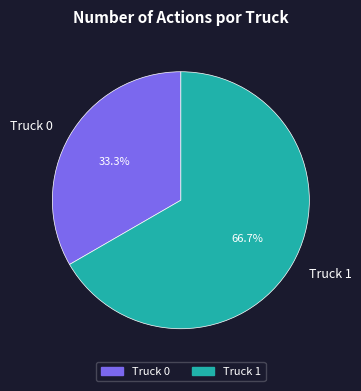

Which slice is the smallest?

Truck 0